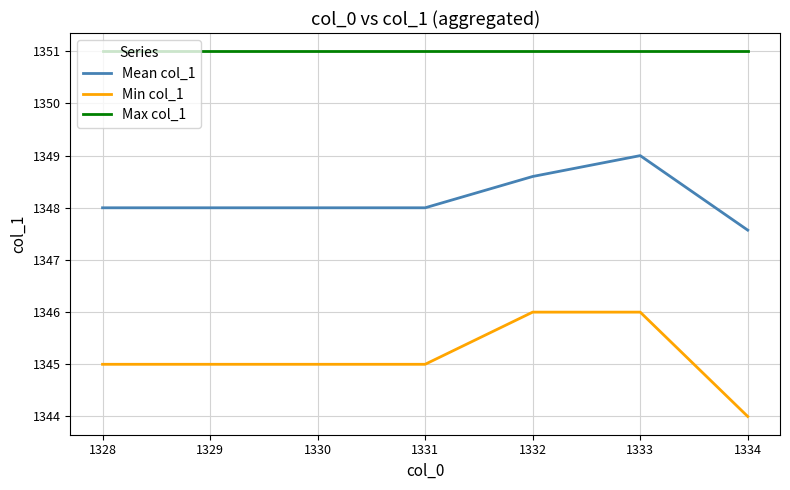

True or false: Max col_1 and Min col_1 intersect in this chart.

False